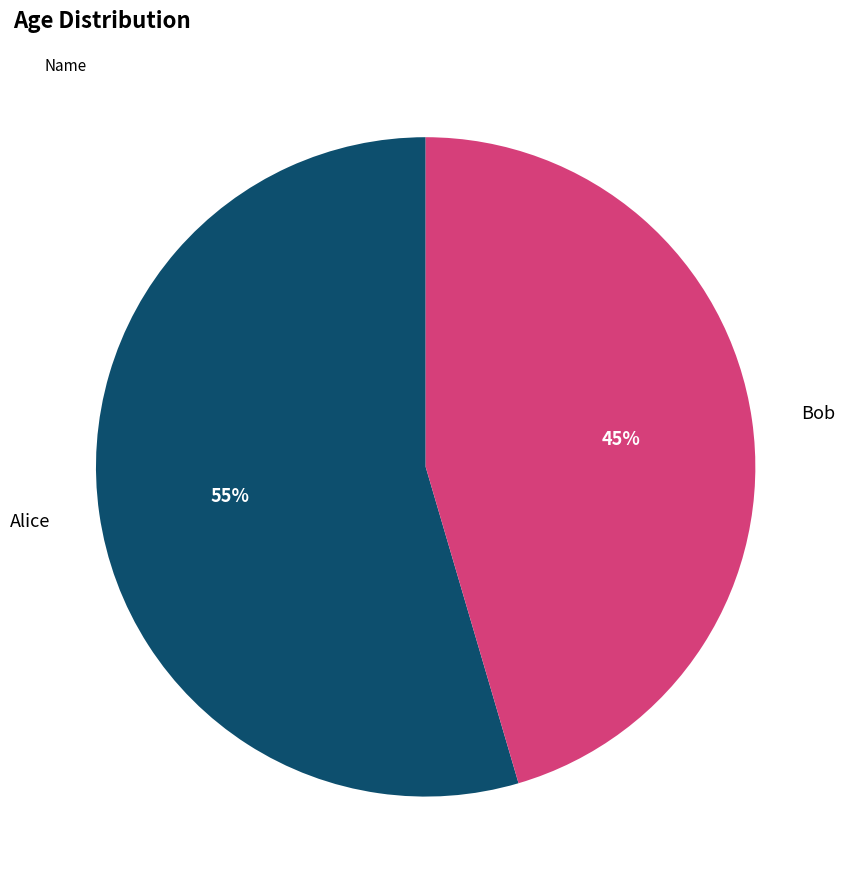

To the nearest percent, what is the average slice percentage?

50%